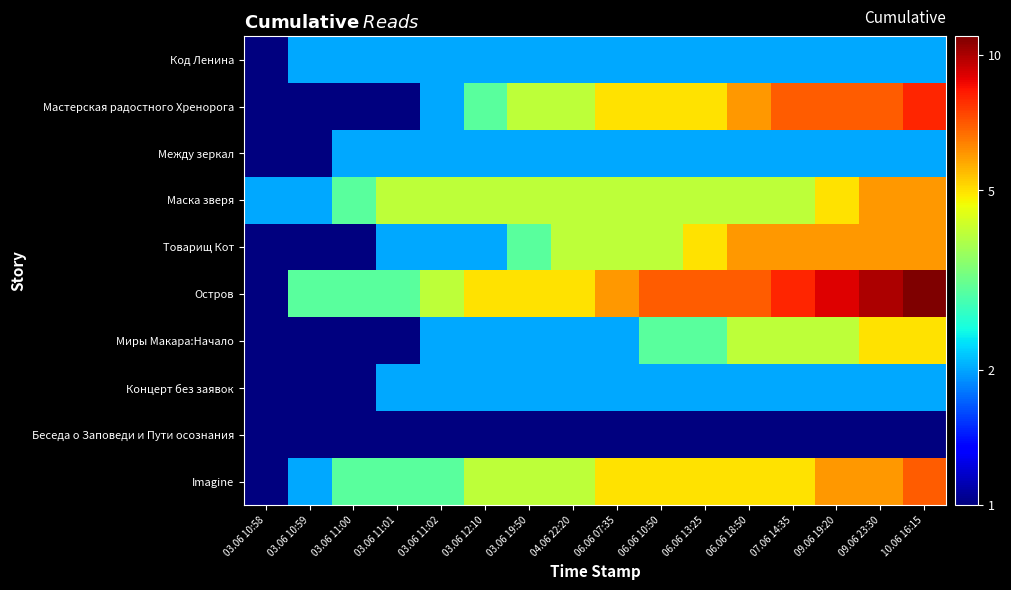

How many distinct data groups are displayed?

10